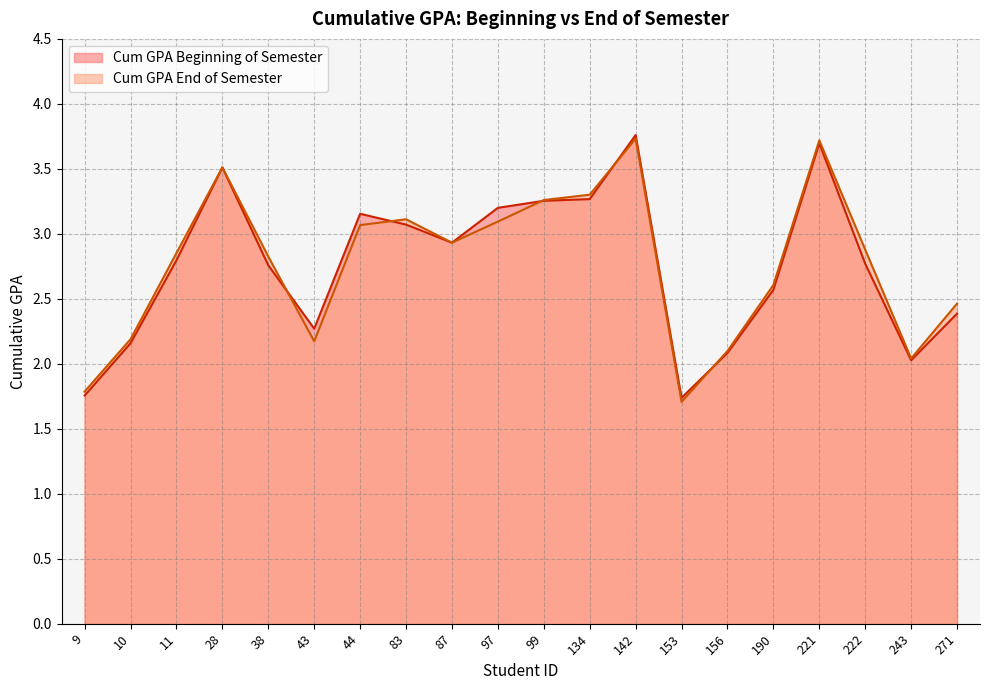

At 83, list the series in order from largest to smallest.

Cum GPA End of Semester, Cum GPA Beginning of Semester